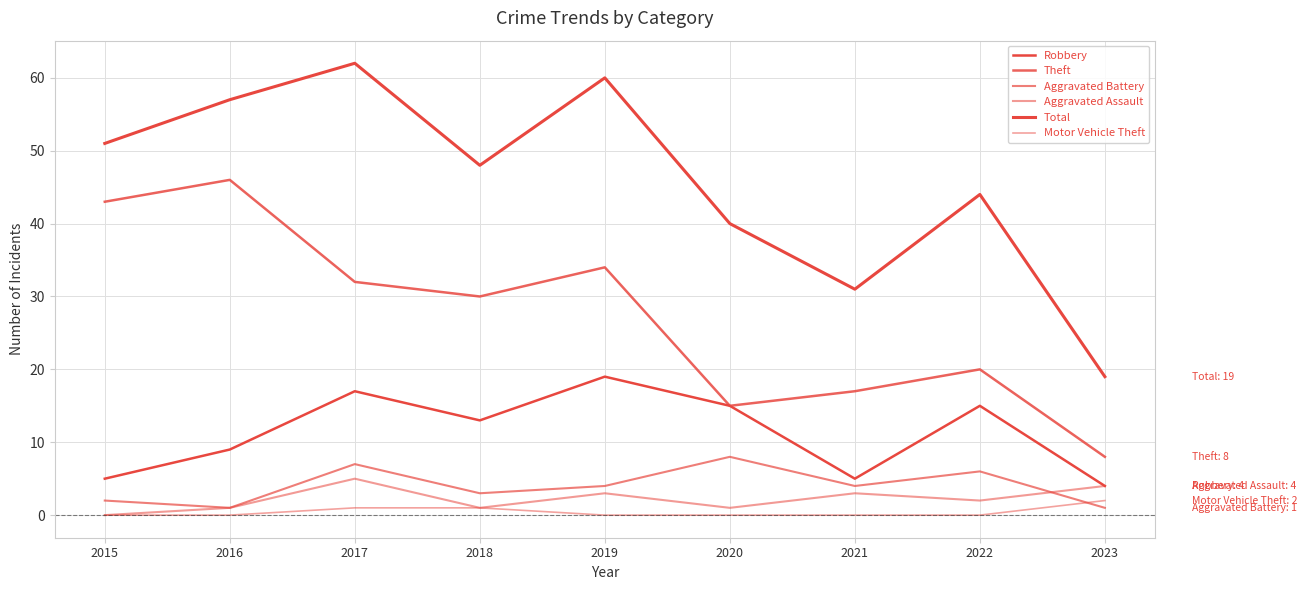

Where does the Theft series first go above 30?

2015